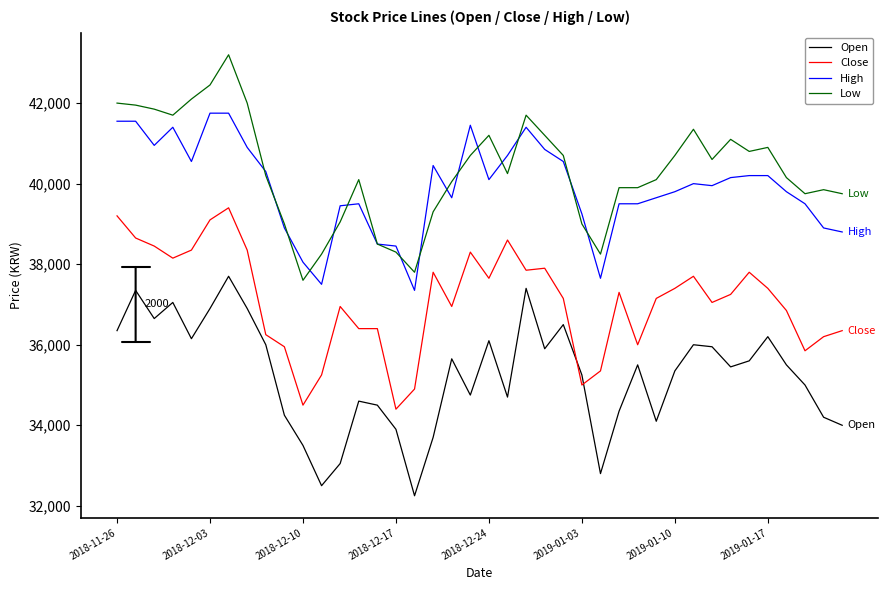

True or false: High and Close intersect in this chart.

False